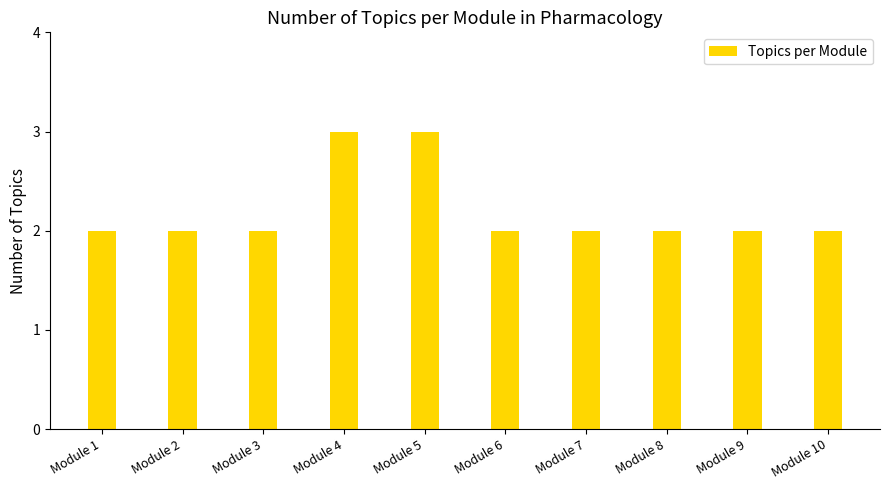

What is the maximum value shown in the chart?

3